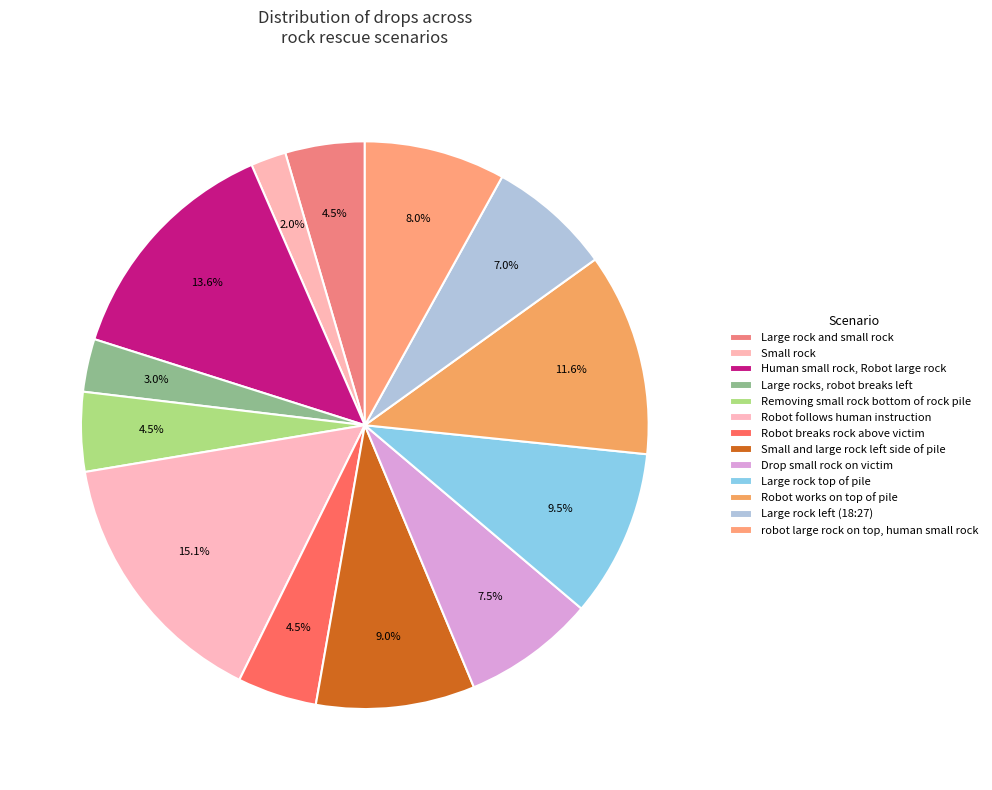

Is there a majority slice in this chart?

No